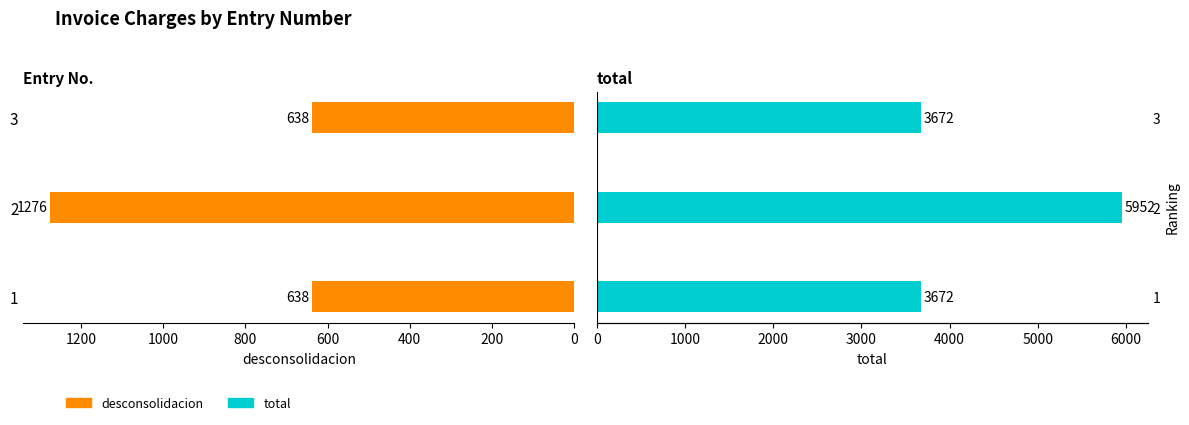

What are all the series names shown in the legend?

desconsolidacion, total